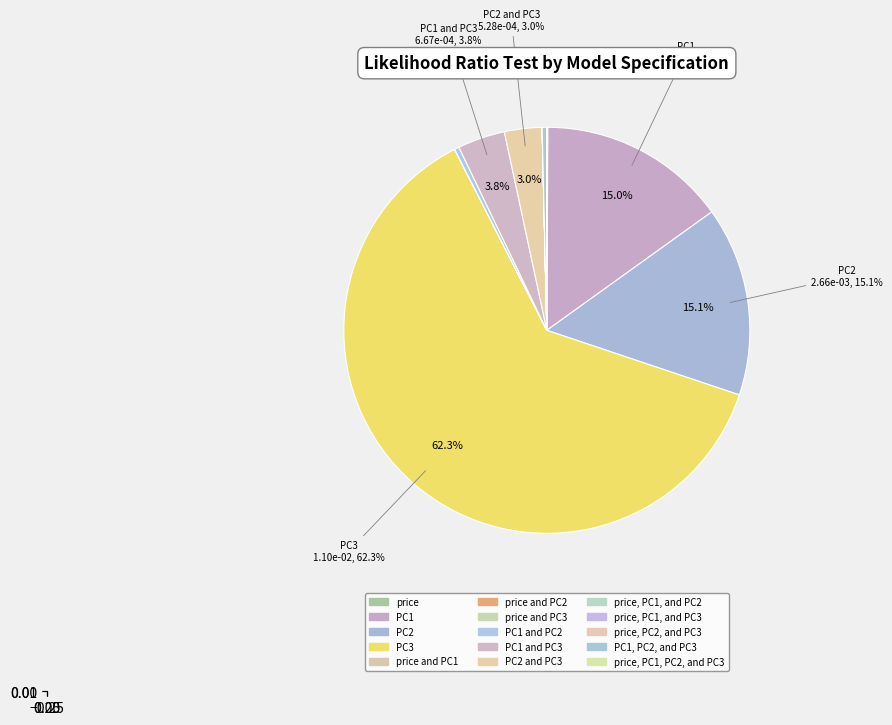

Between price and PC3 and price, which is larger?

price